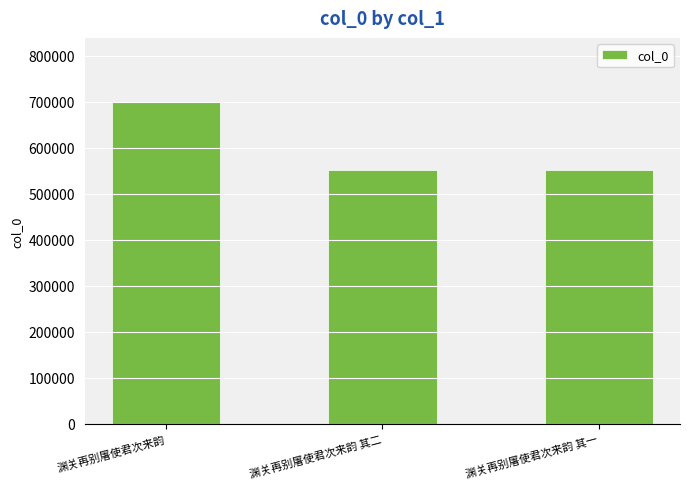

Between 渊关再别屠使君次来韵 其二 and 渊关再别屠使君次来韵, which is larger?

渊关再别屠使君次来韵